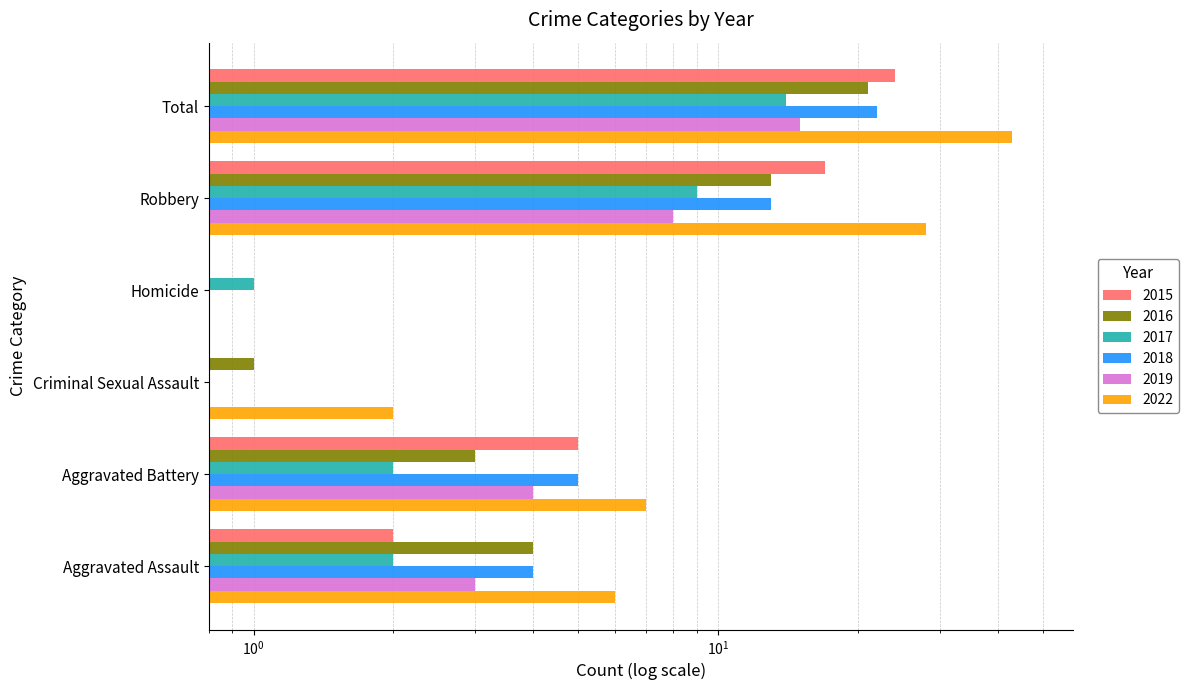

Rank the series at Aggravated Battery from highest to lowest value.

2022, 2015, 2018, 2019, 2016, 2017